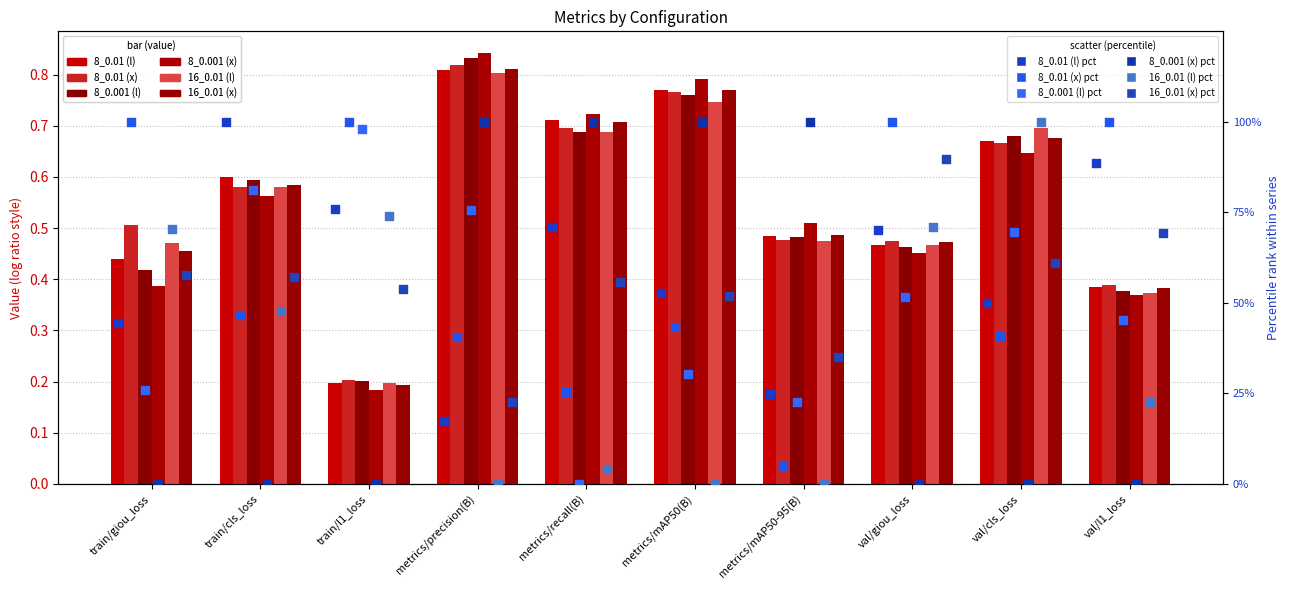

At how many categories does at least one series exceed 0?

10